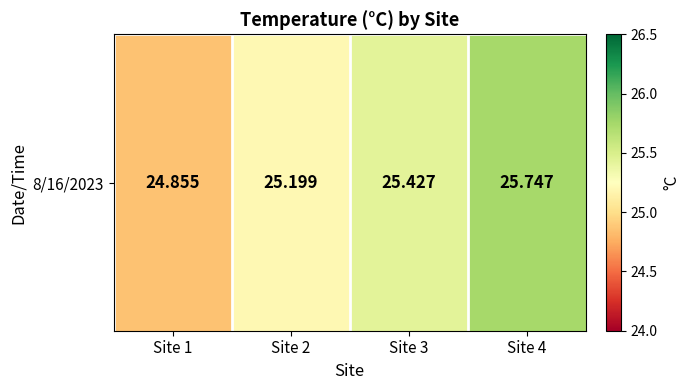

Rank the categories by value from lowest to highest.

Site 1, Site 2, Site 3, Site 4